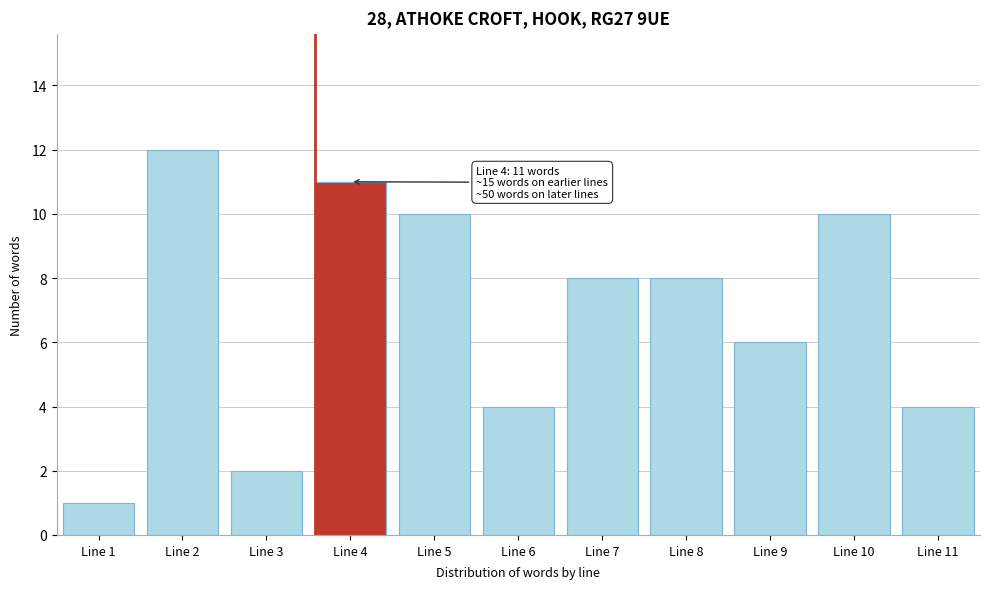

Reading left to right, transcribe all the data shown in this chart.

1	12	2	11	10	4	8	8	6	10	4